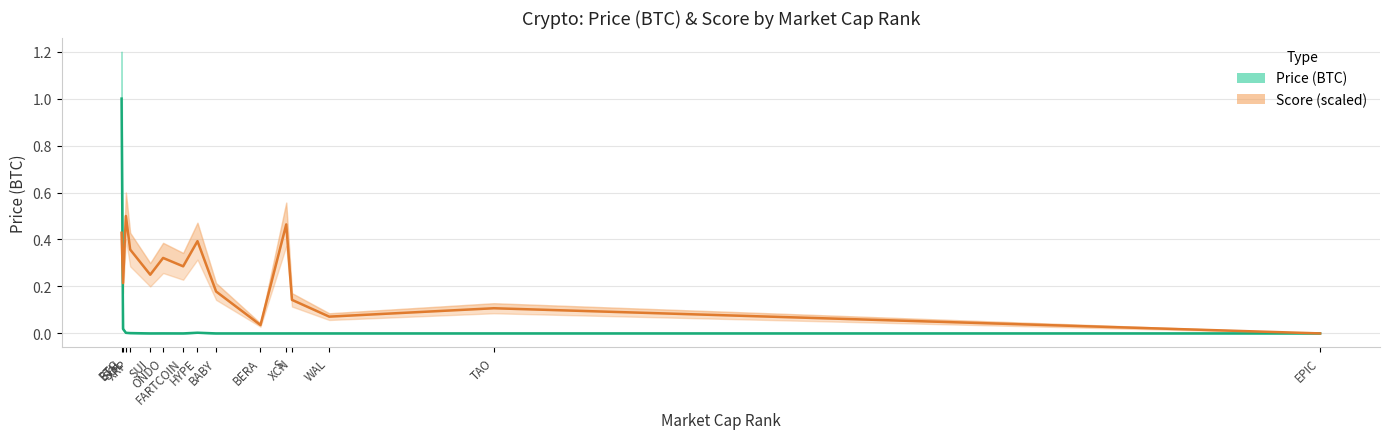

Reading right to left, what are all the values shown in this chart?

Price (BTC): 0.0	0.0	0.0	0.0	0.0	0.0	0.0	0.0	0.0	0.0	0.0	0.0	0.0	0.0	1.0
Score (scaled): 0.0	0.1	0.1	0.1	0.5	0.0	0.2	0.4	0.3	0.3	0.2	0.4	0.5	0.2	0.4